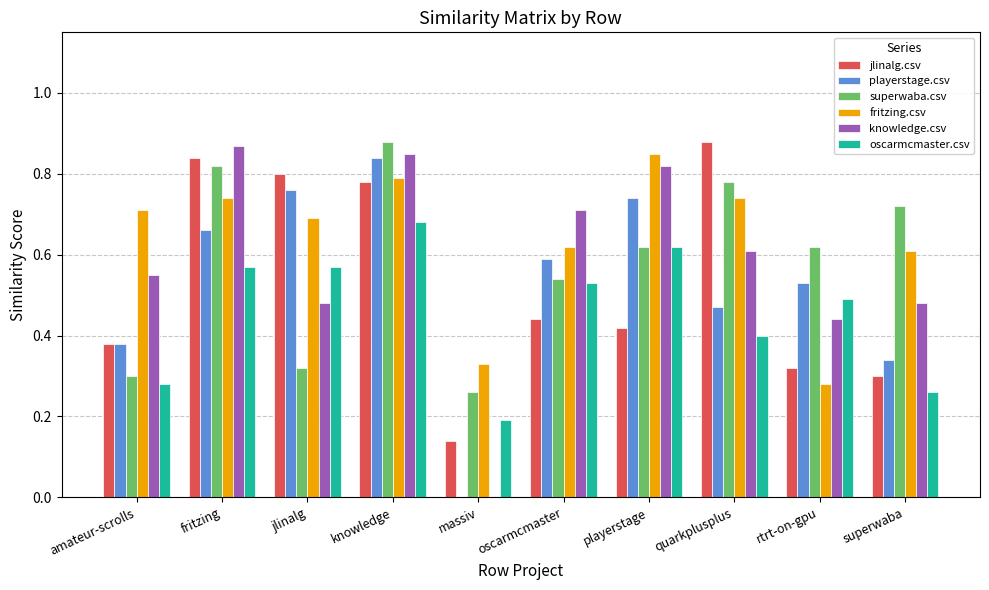

Which series changed the most between amateur-scrolls and fritzing?

superwaba.csv